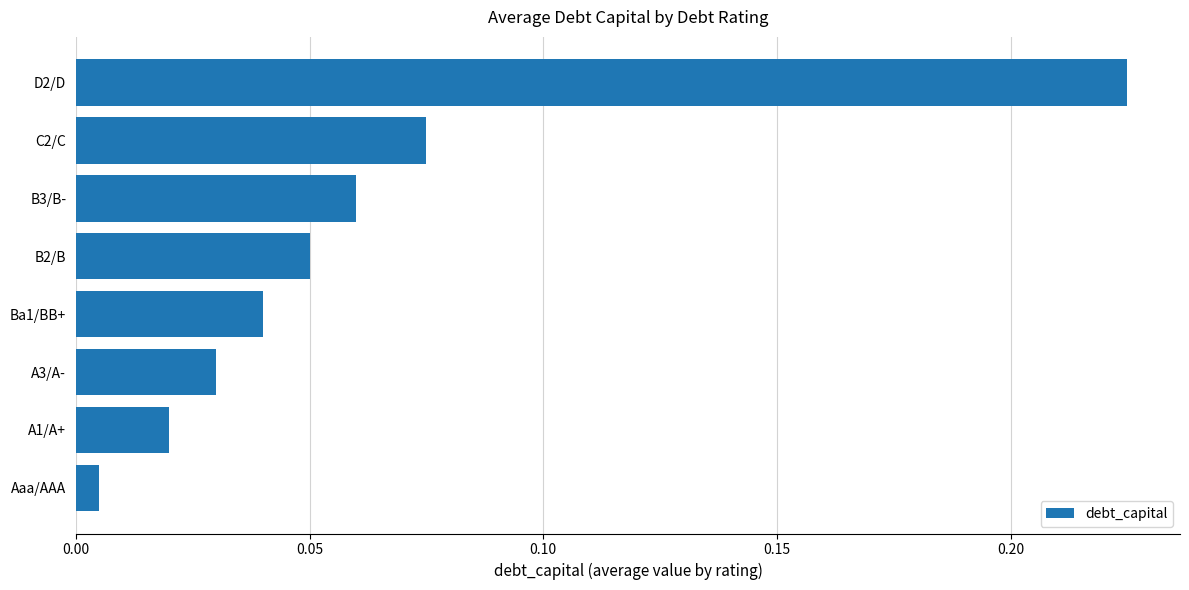

Rank the categories by value from lowest to highest.

Aaa/AAA, A1/A+, A3/A-, Ba1/BB+, B2/B, B3/B-, C2/C, D2/D